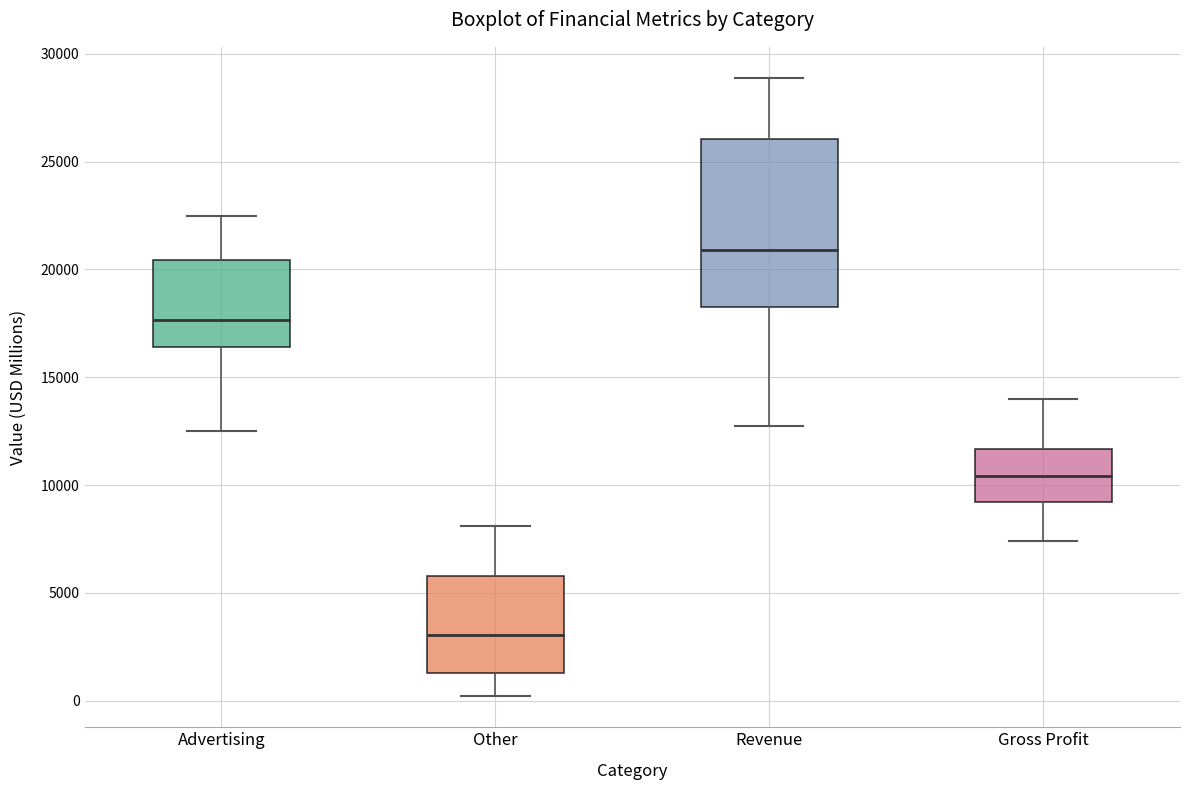

Reading left to right, transcribe this box plot: for each box, give where its median line is, the range the box spans, and where its two whiskers end, as read against the y-axis. The values are not printed on the chart, so give them approximately, as read against the axis.

Advertising: median 17500, box 16500 to 20500, whiskers 12500 to 22500
Other: median 3000, box 1500 to 6000, whiskers 0 to 8000
Revenue: median 21000, box 18000 to 26000, whiskers 12500 to 29000
Gross Profit: median 10500, box 9000 to 11500, whiskers 7500 to 14000